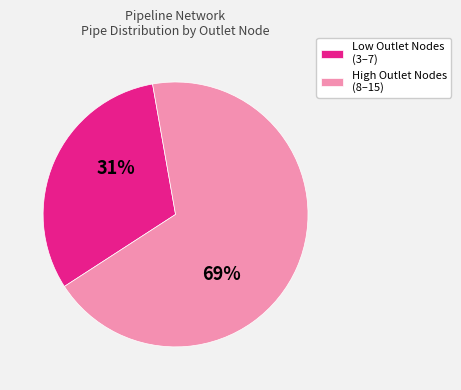

Rank the categories by value from lowest to highest.

Low Outlet Nodes (3–7), High Outlet Nodes (8–15)